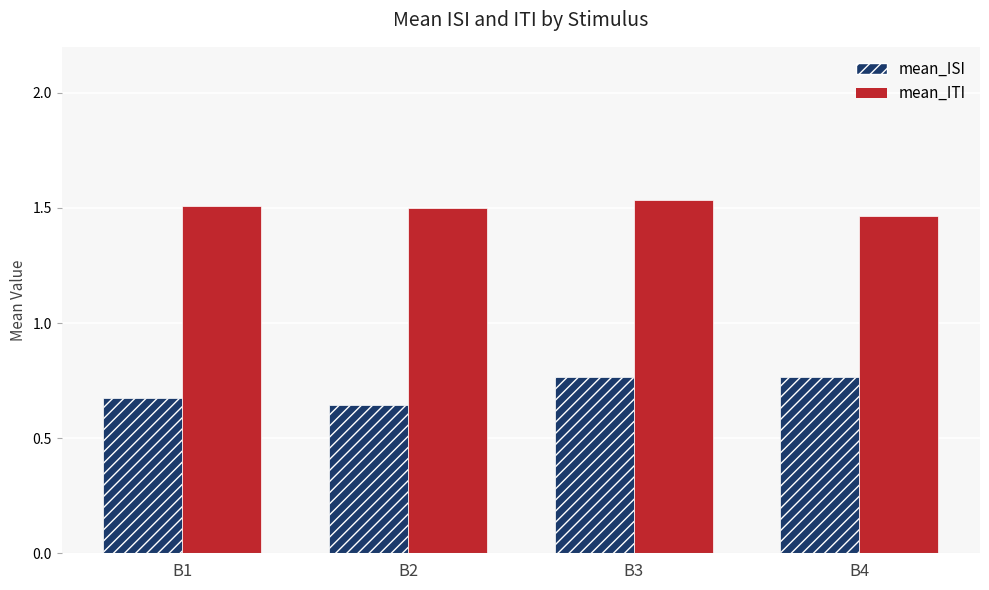

How many categories are shown in the chart?

4